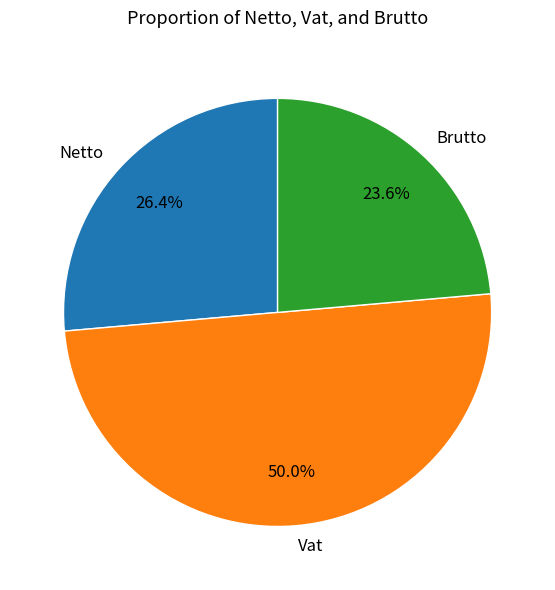

Between Vat and Netto, which is larger?

Vat